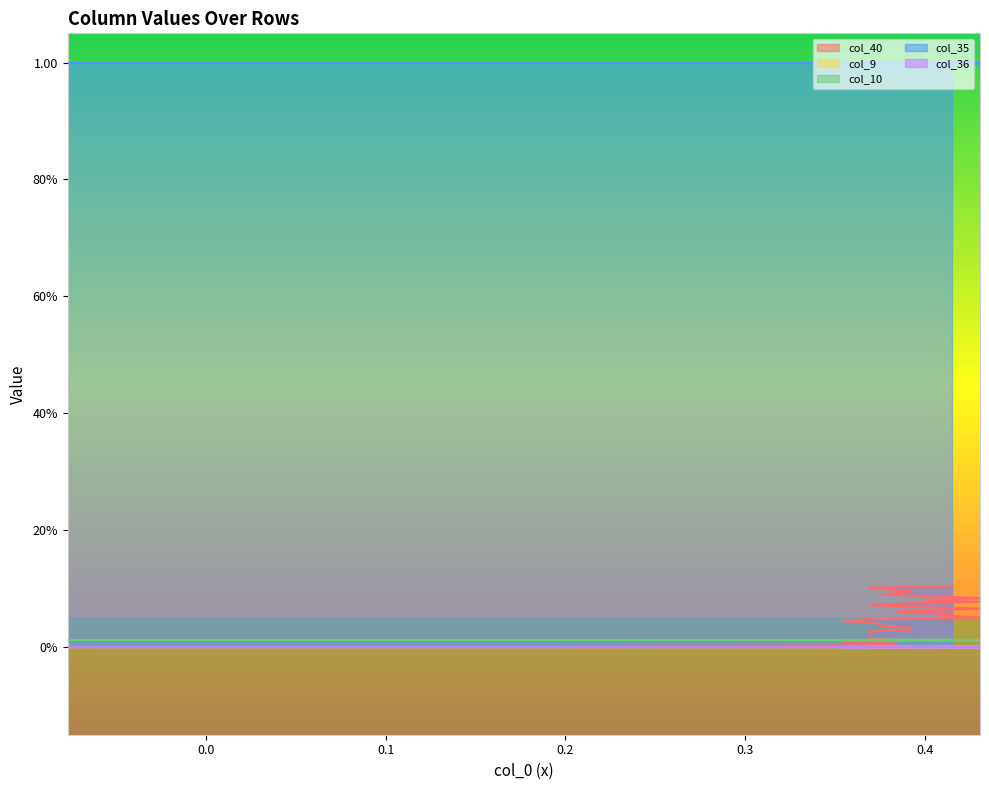

How many data points does each series have?

36